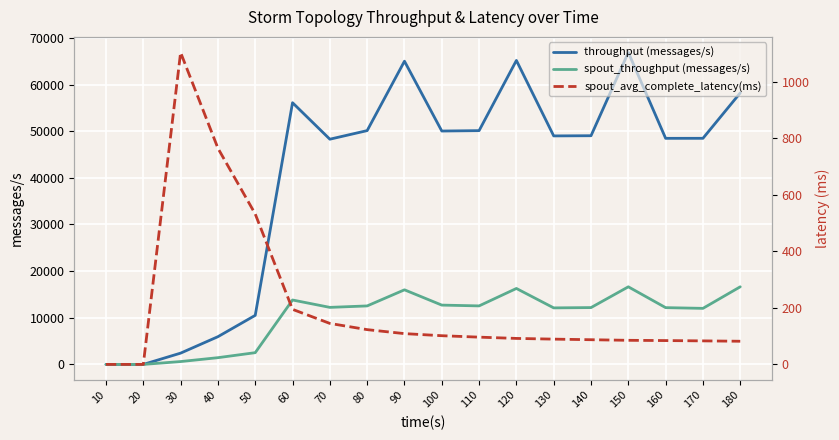

At how many categories does at least one series exceed 13219?

13